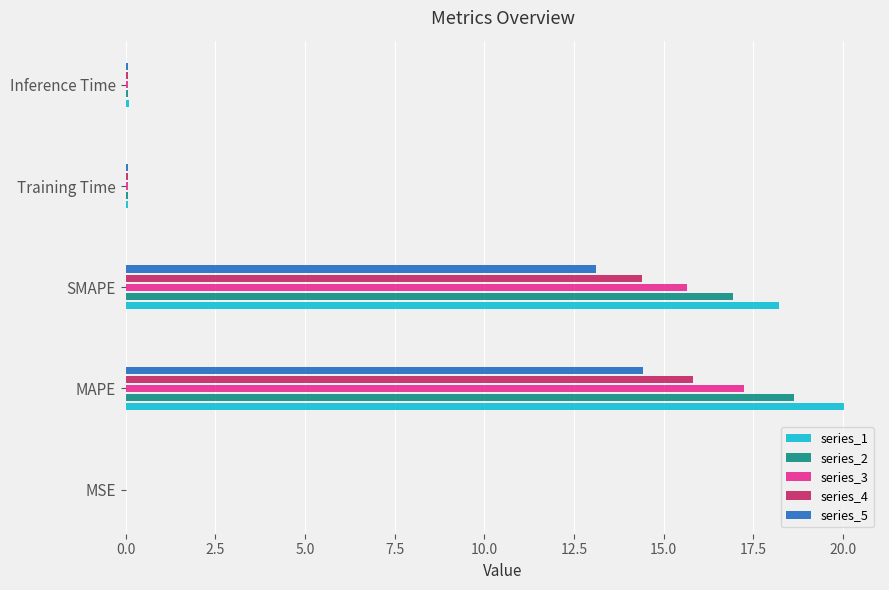

What is the highest value of the series_2 series?

18.6